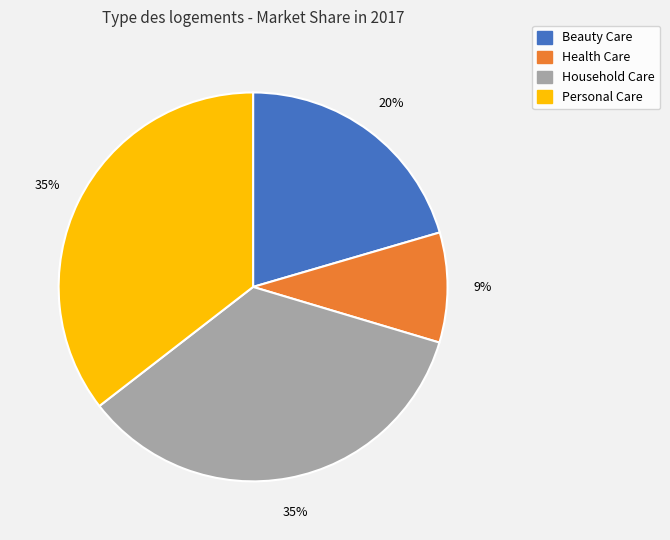

To the nearest percent, what is the difference between the largest and smallest slice percentages?

26%